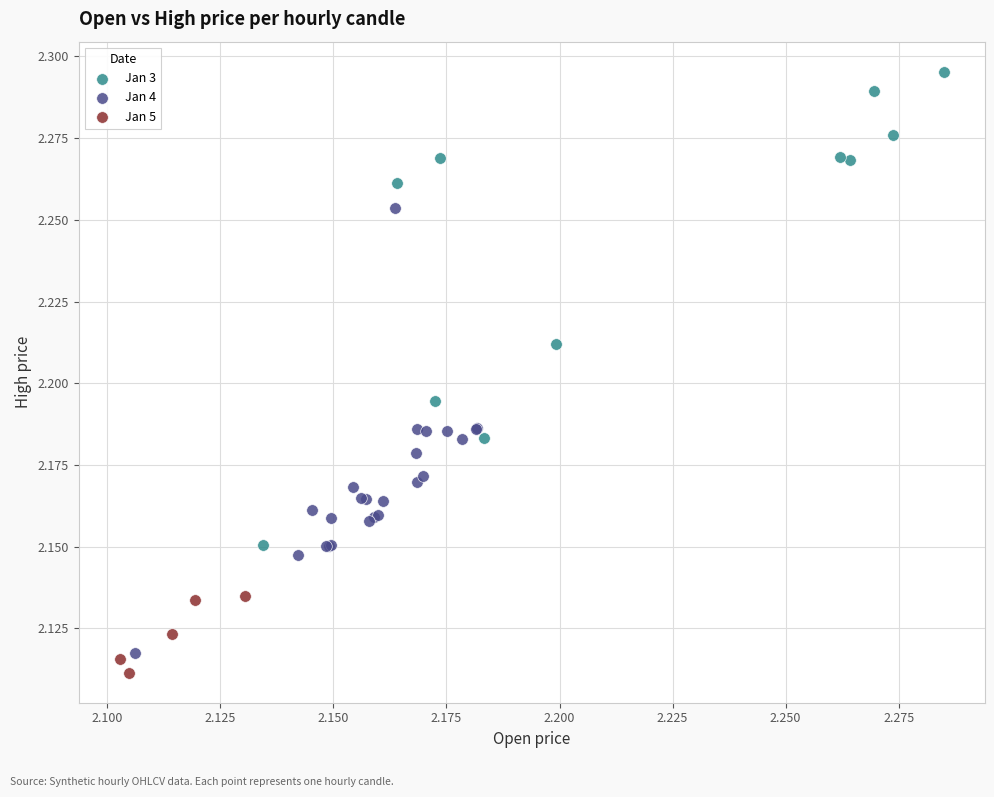

Which series has the widest spread of Y values?

Jan 3